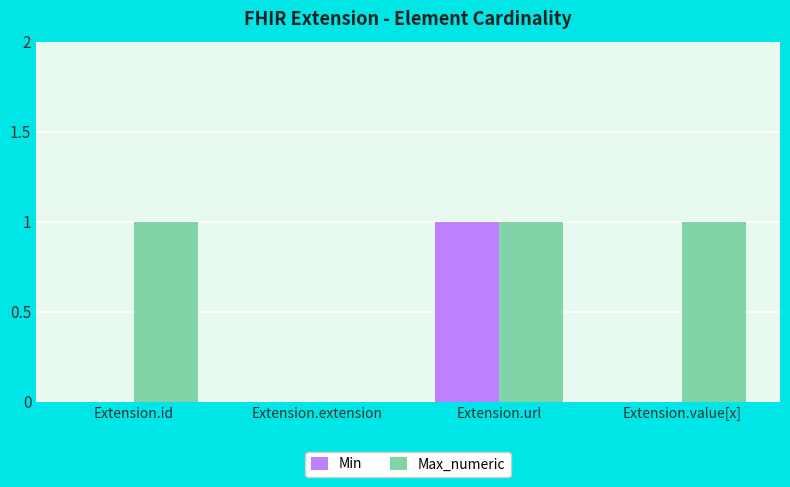

True or false: Max_numeric has a value of 1 at Extension.value[x].

True